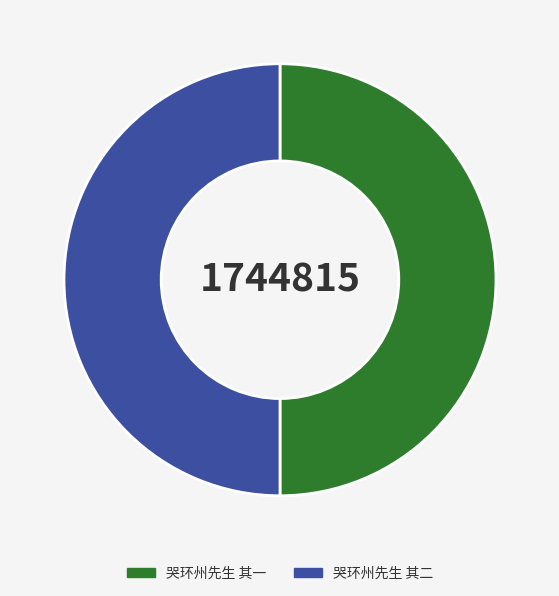

How many segments does this pie chart have?

2